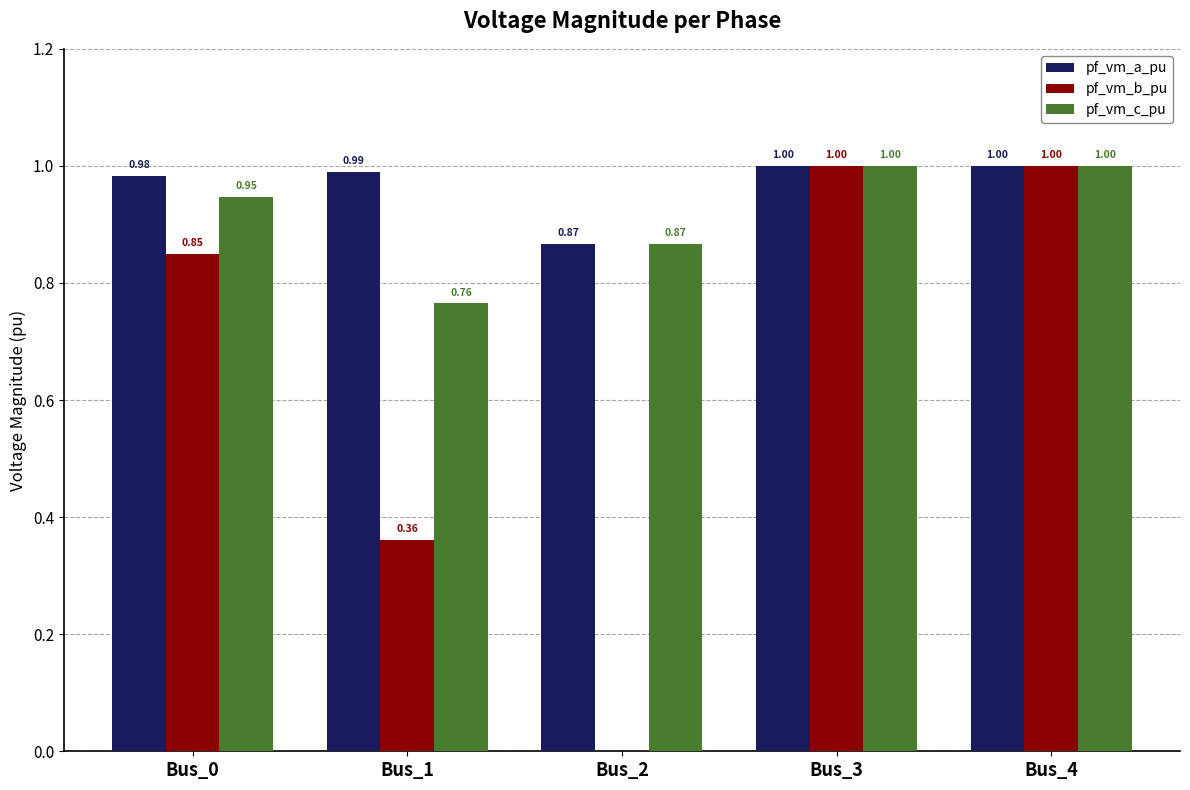

Count the number of categories in the chart.

5